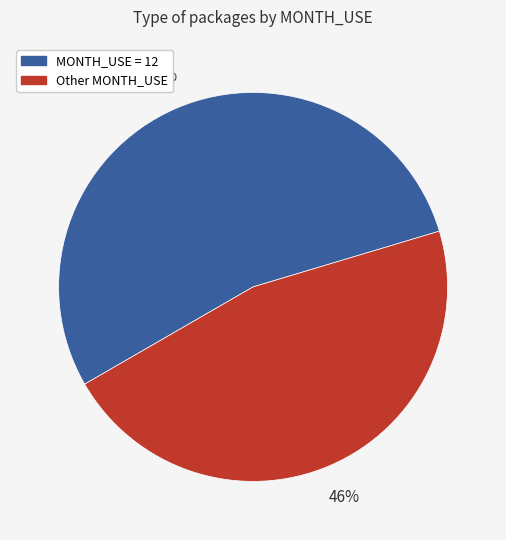

Is there a majority slice in this chart?

Yes